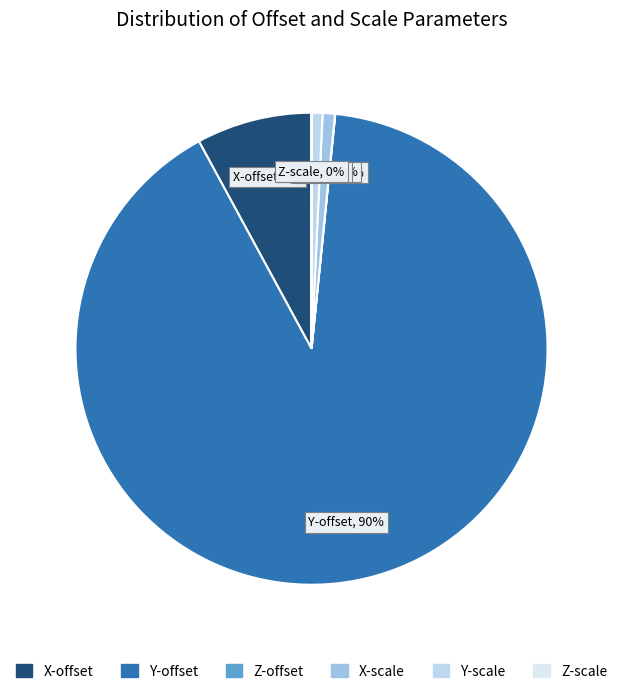

Does Y-offset represent more than half of the total?

Yes